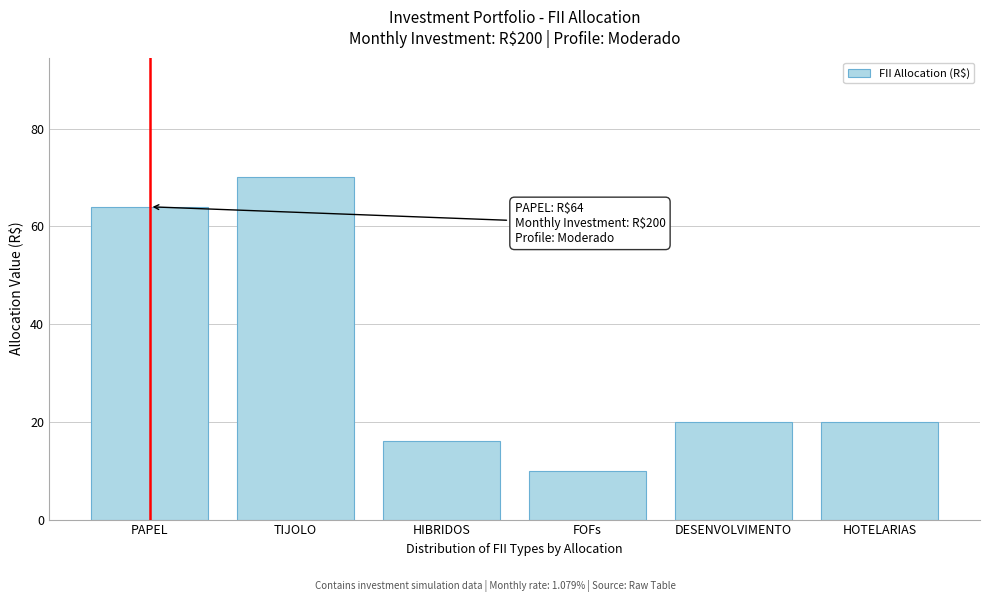

Reading left to right, list all the values displayed in this chart.

PAPEL=64	TIJOLO=70	HIBRIDOS=16	FOFs=10	DESENVOLVIMENTO=20	HOTELARIAS=20